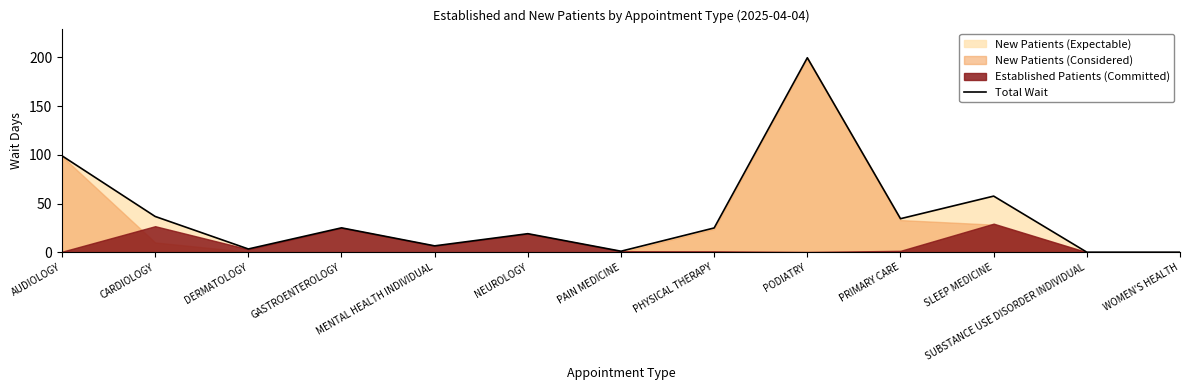

Between SLEEP MEDICINE and PHYSICAL THERAPY, which is larger?

SLEEP MEDICINE